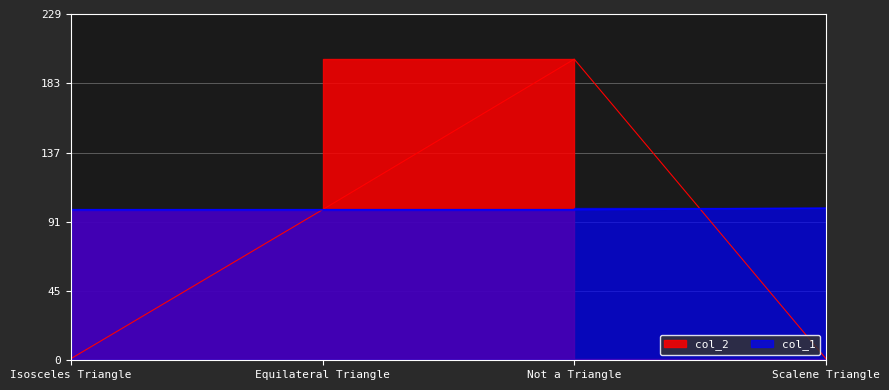

Rank the series by their maximum value, from highest to lowest.

col_2, col_1